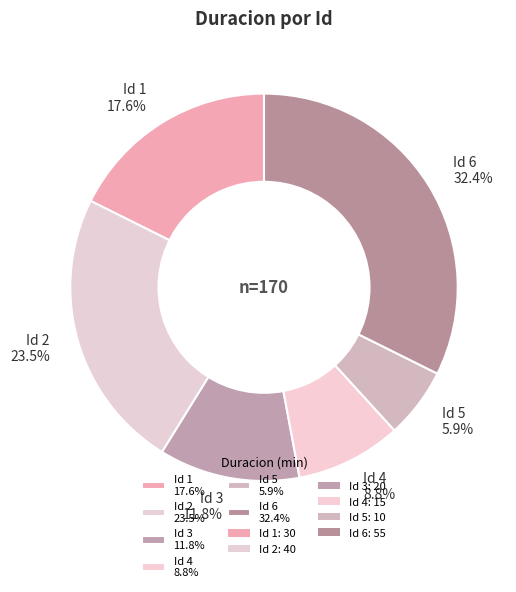

Approximately how many times larger is the value at Id 1 17.6% compared to Id 6 32.4%?

0.5